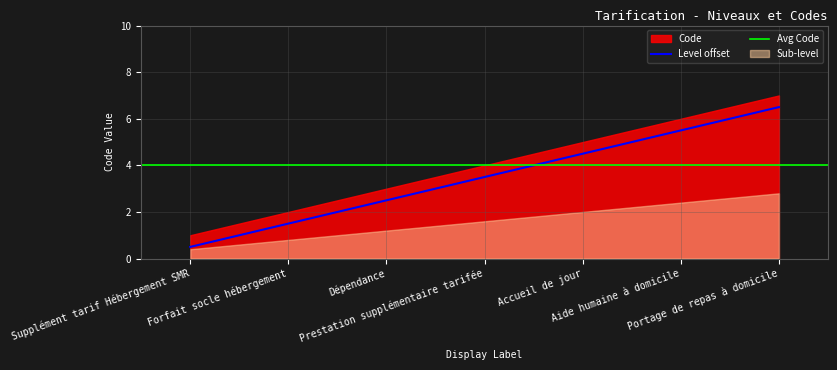

Which has a higher value, Aide humaine à domicile or Dépendance?

Aide humaine à domicile